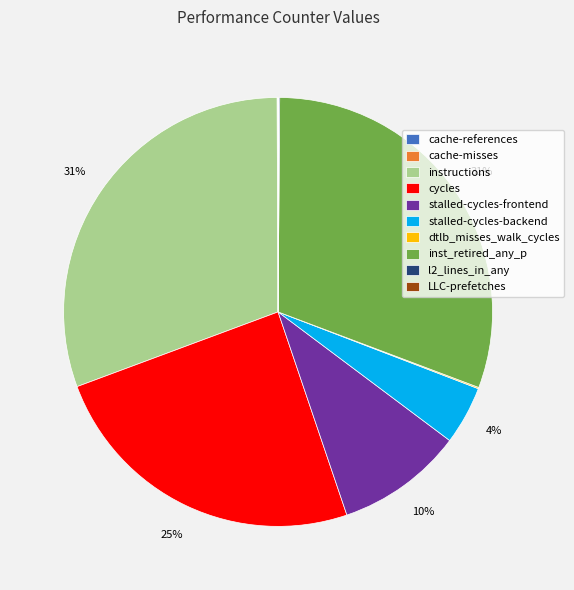

To the nearest percent, what is the difference between the largest and smallest slice percentages?

31%